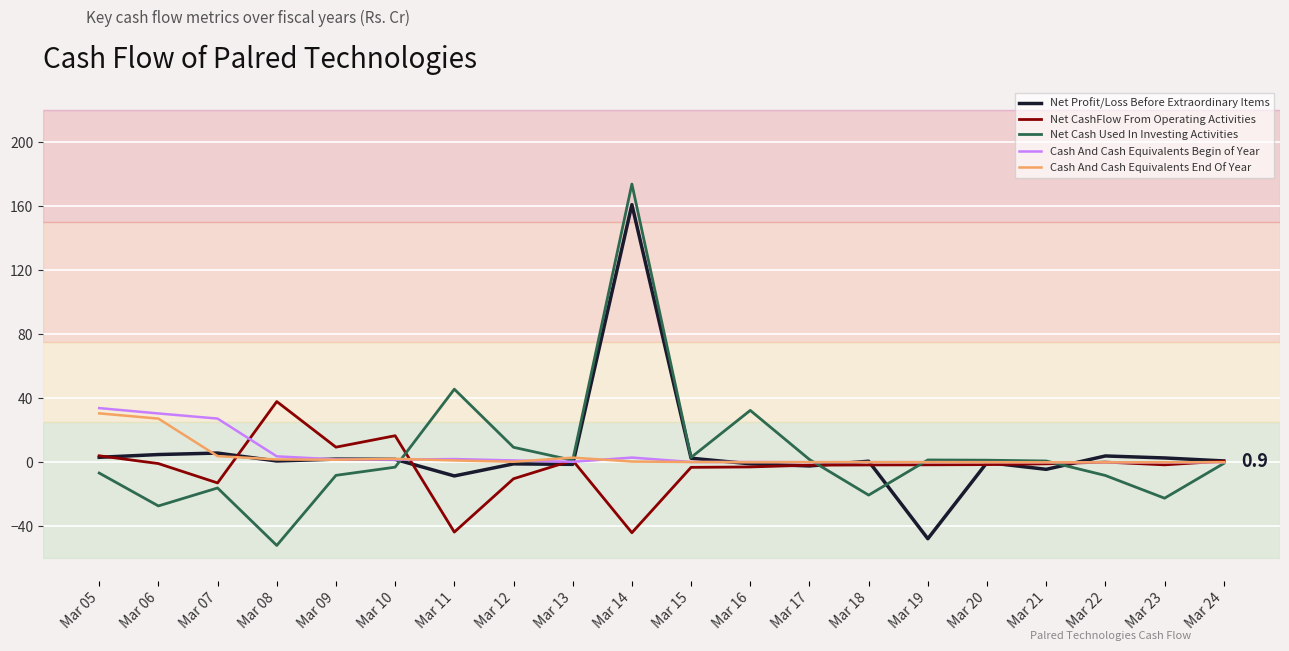

At which category is the sum across all series the highest?

Mar 14